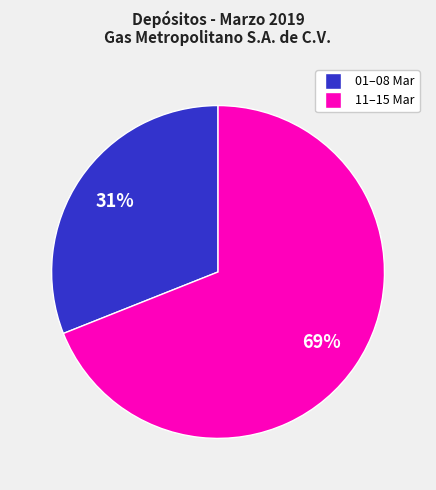

Is there a majority slice in this chart?

Yes